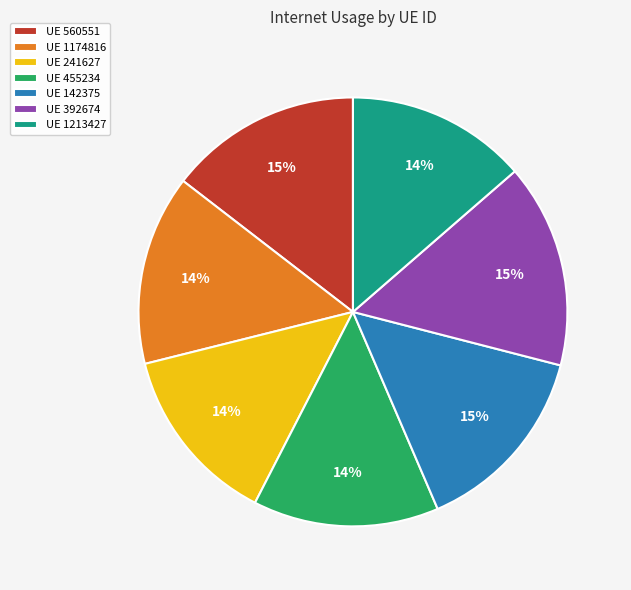

Is UE 455234 the majority of the pie?

No